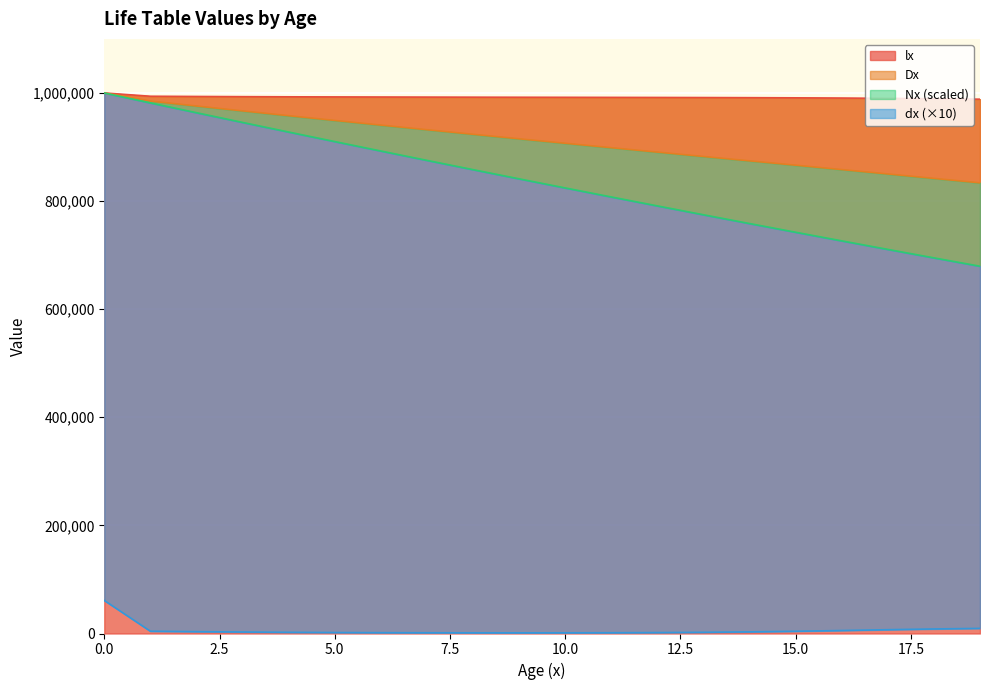

True or false: Dx and Nx cross at least once.

False